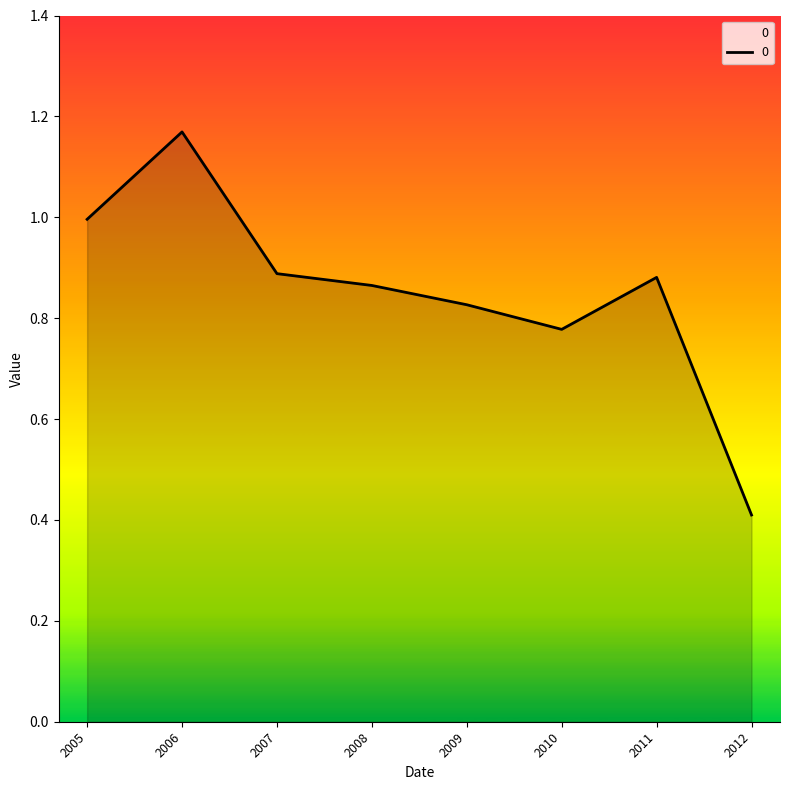

What is the change in value from 2005 to 2012?

-0.6